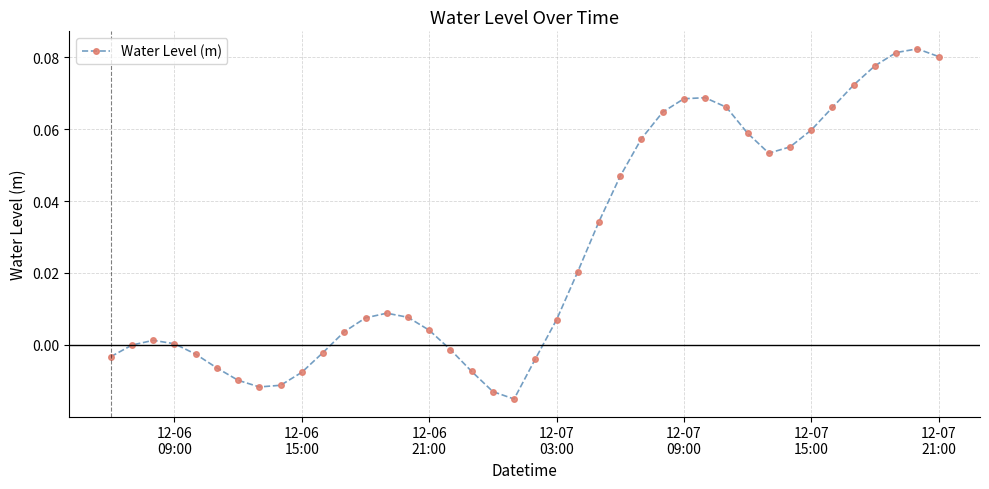

True or false: the data has more than 2 interior local peaks.

True